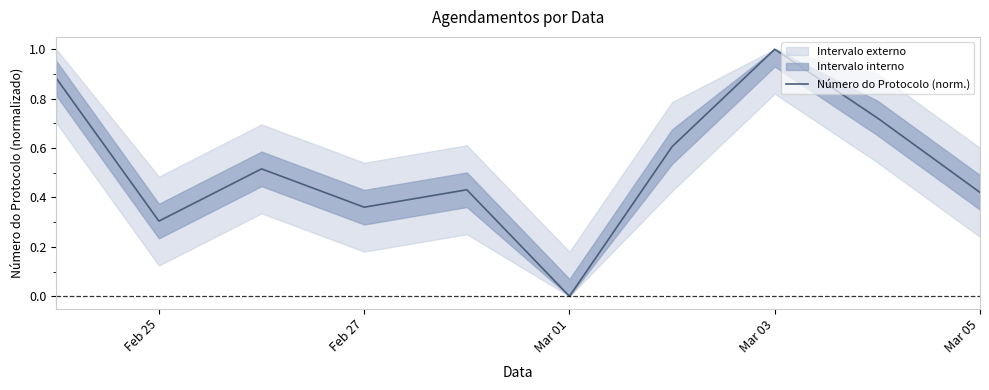

What is the highest value of the Número do Protocolo (norm.) series?

1.0